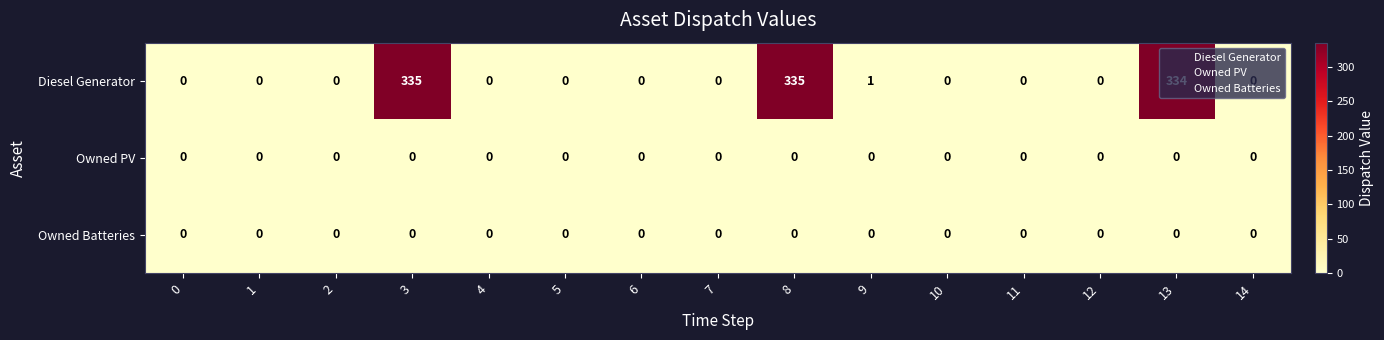

Is it true that Owned Batteries equals 0 at 13?

True